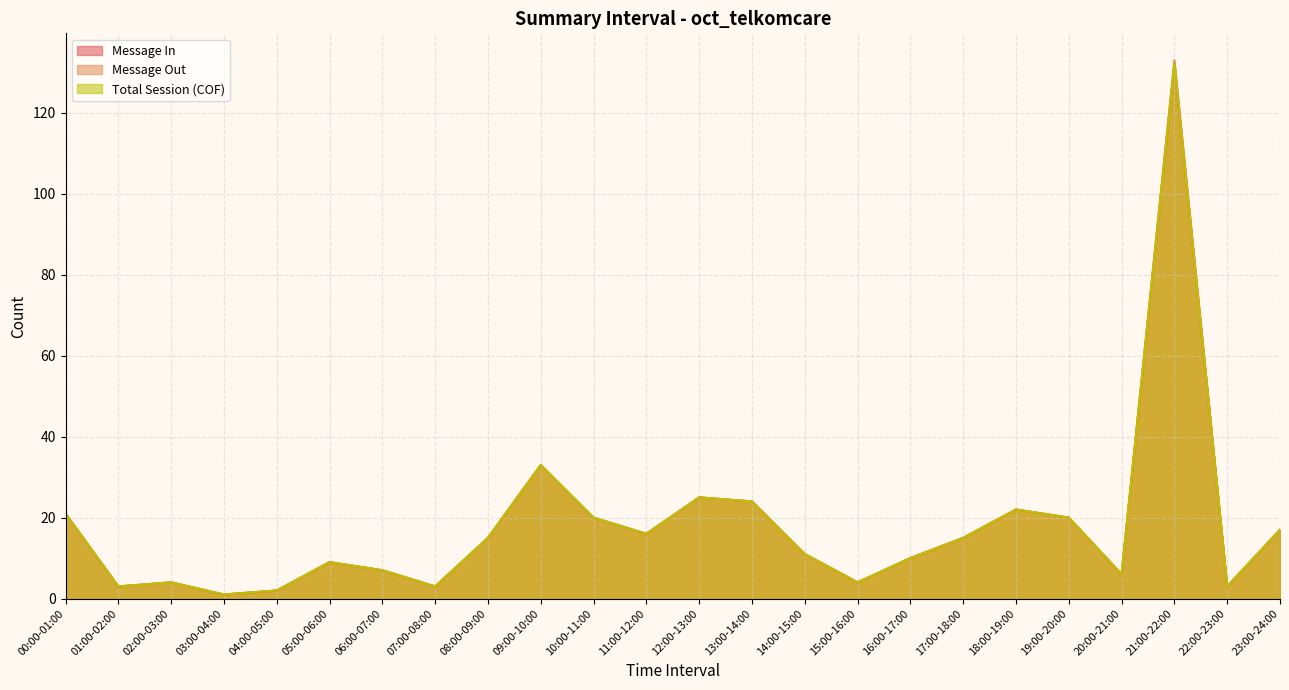

How many distinct data groups are displayed?

3